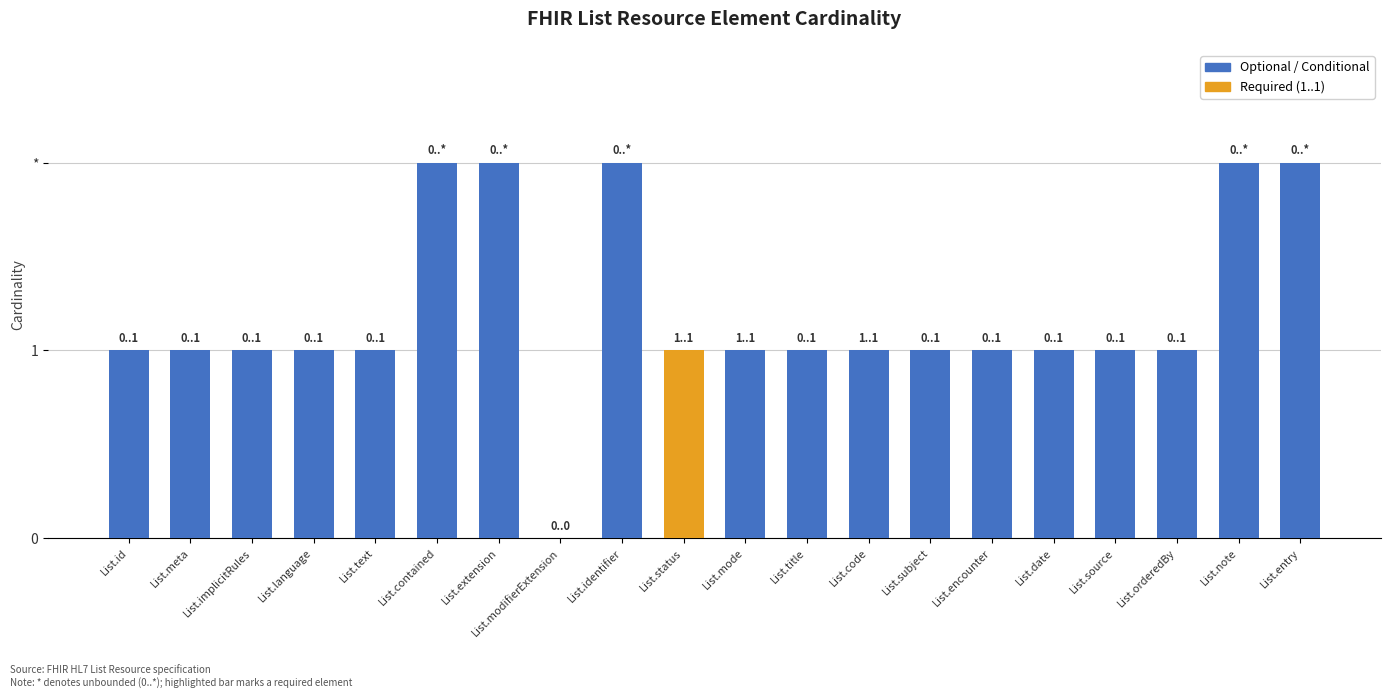

Are the bars grouped side by side (vs. stacked)?

No